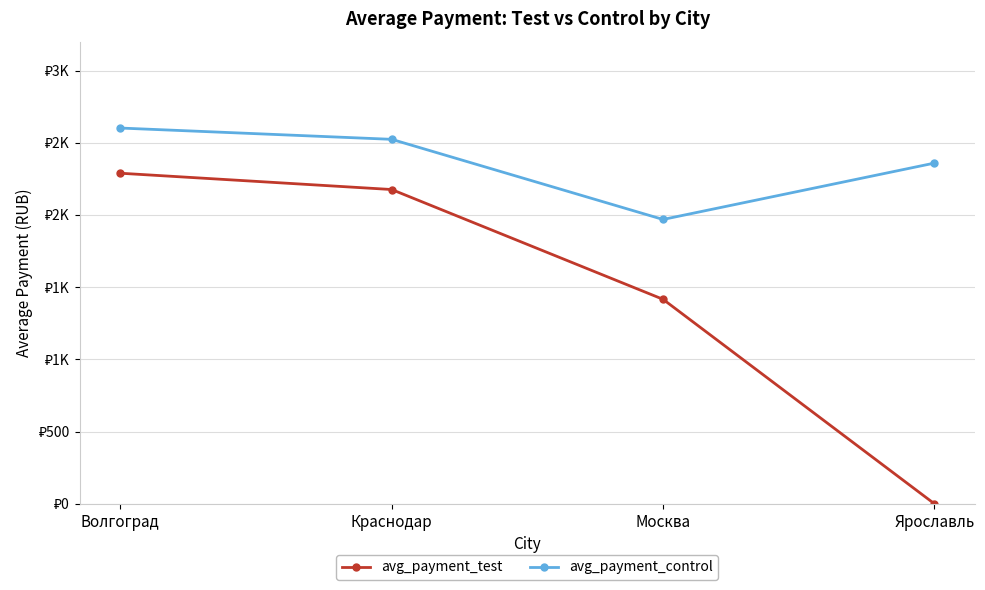

Does the chart have visible grid lines?

Yes